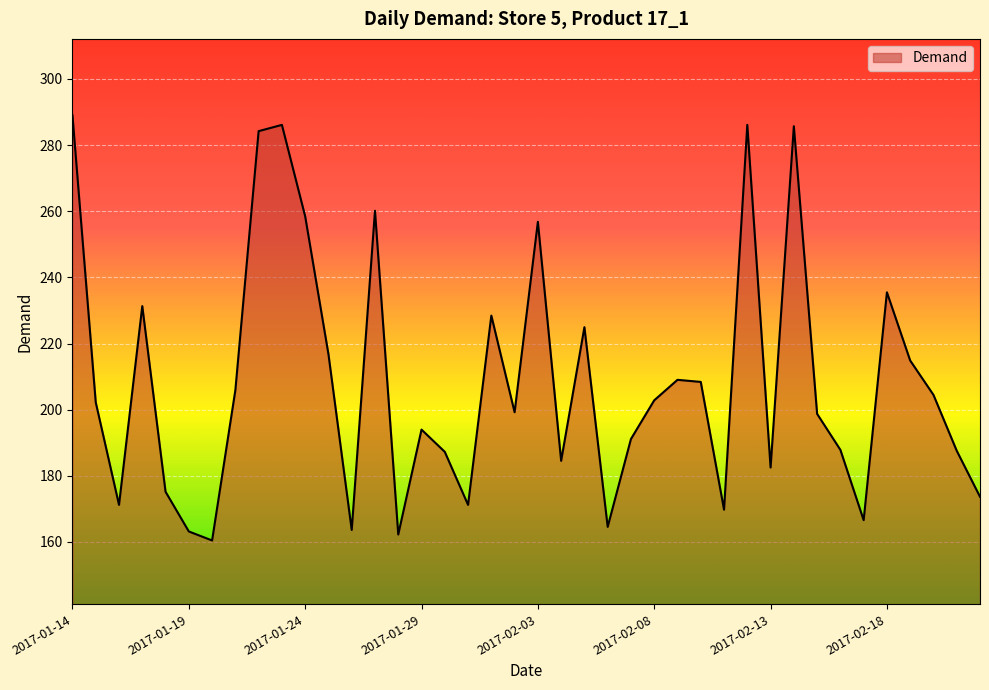

What is the difference between the second highest and second lowest values?

123.8